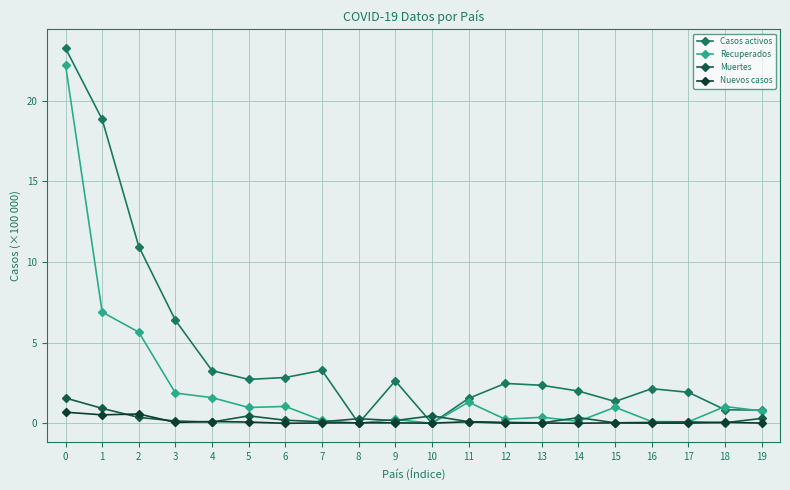

The Recuperados series shows 0.4 at 12. True or false?

False